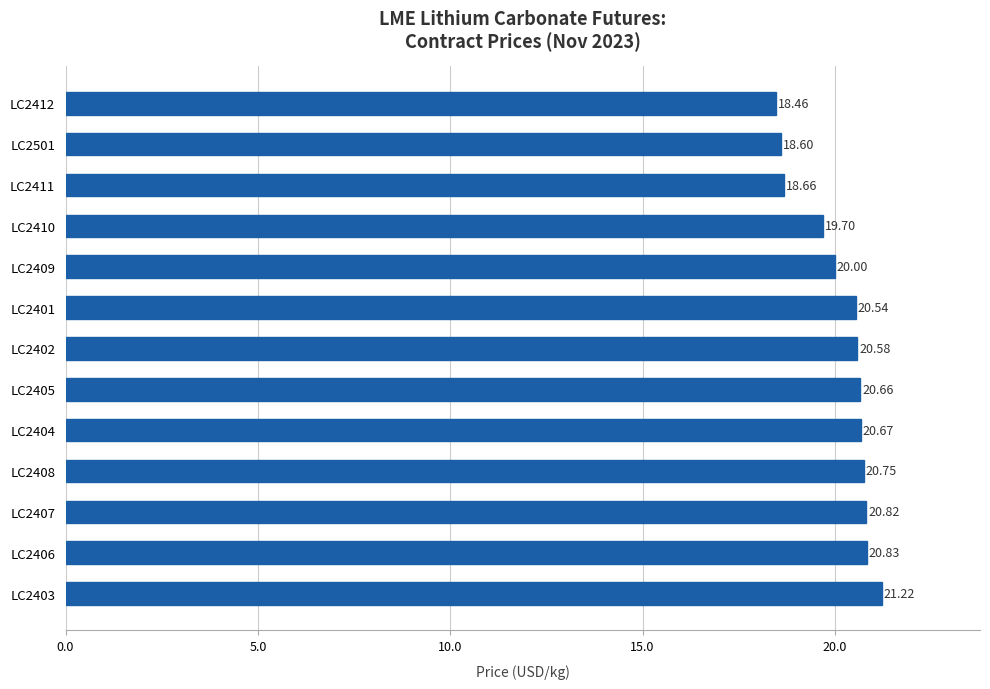

What is the difference between the values at LC2410 and LC2403?

1.5